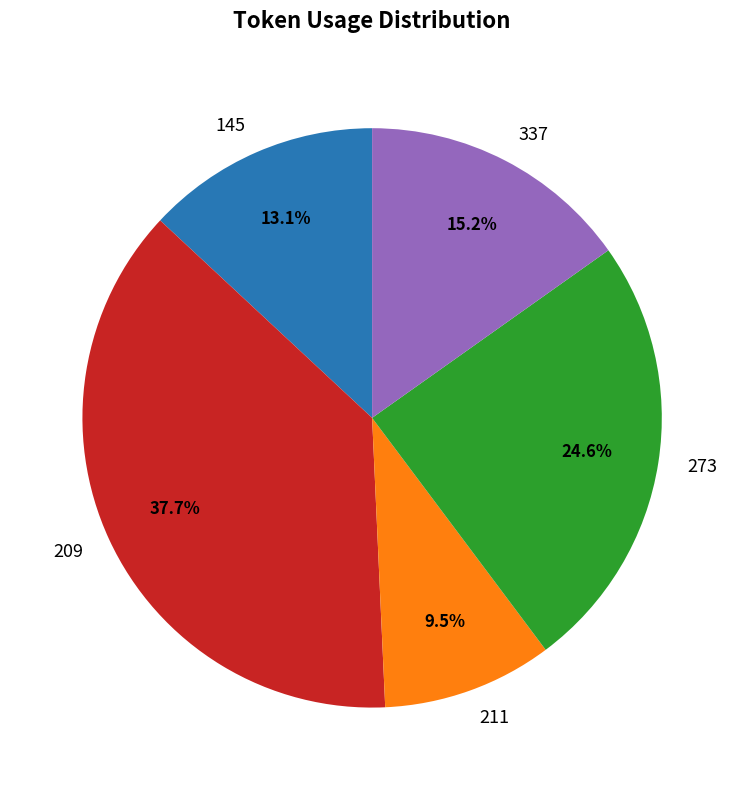

Approximately how many times larger is the value at 209 compared to 273?

1.5